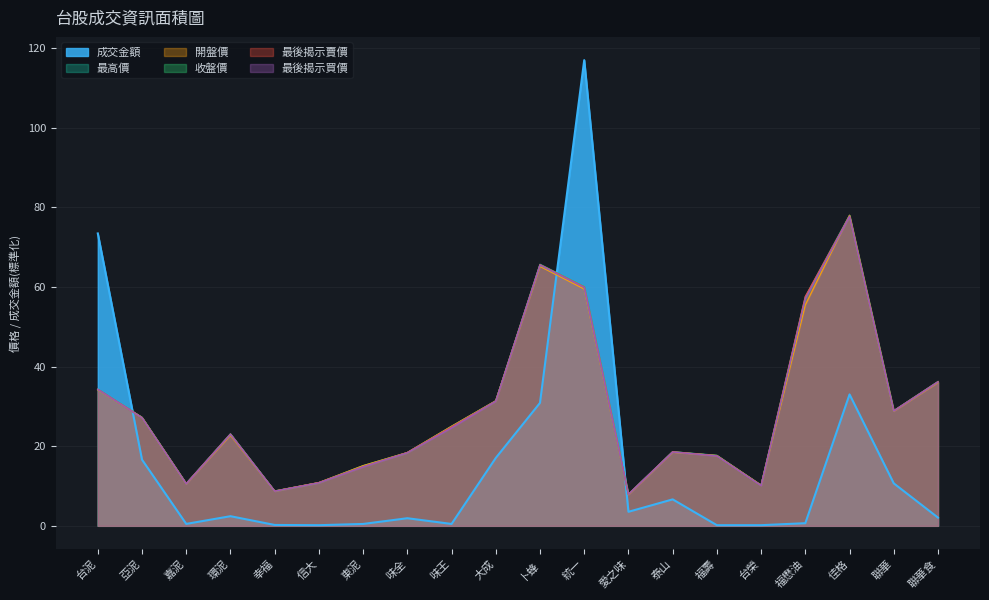

Does the chart display data point markers on the line(s)?

No